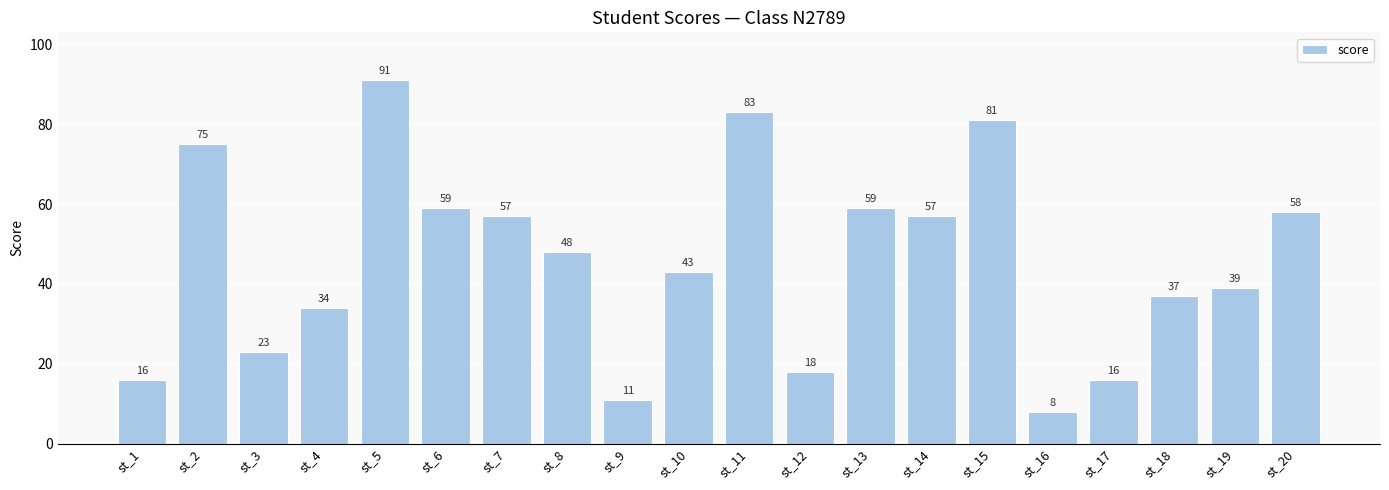

How many categories are shown in the chart?

20